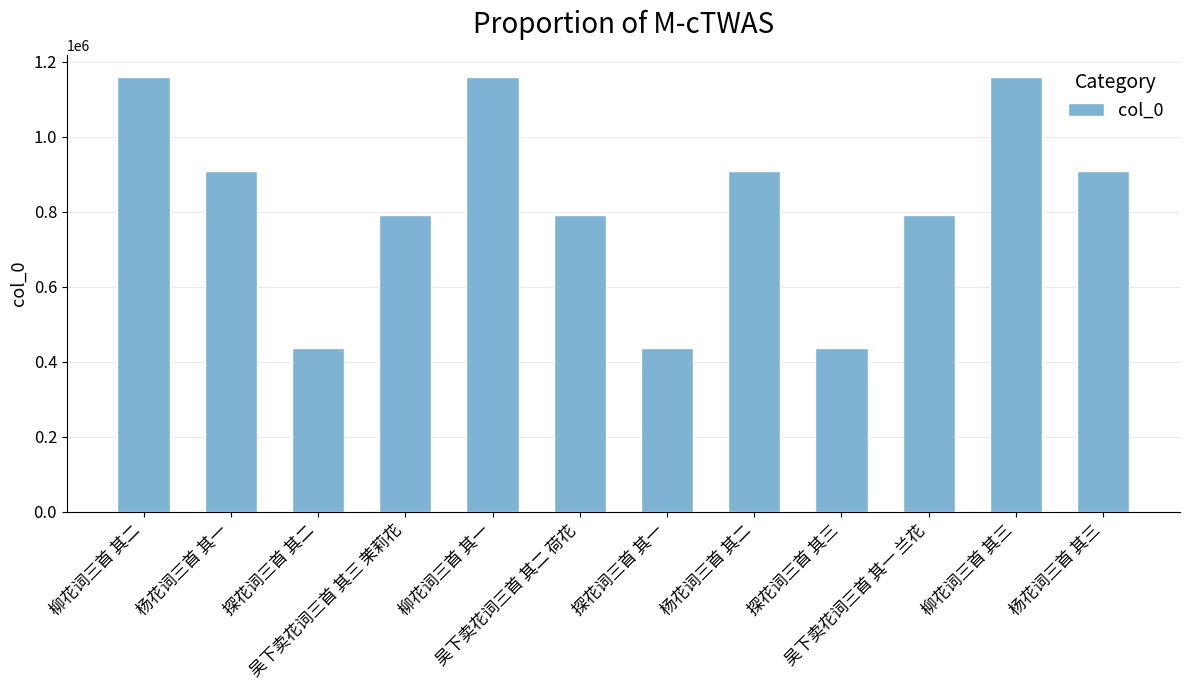

Are the bars horizontal?

No